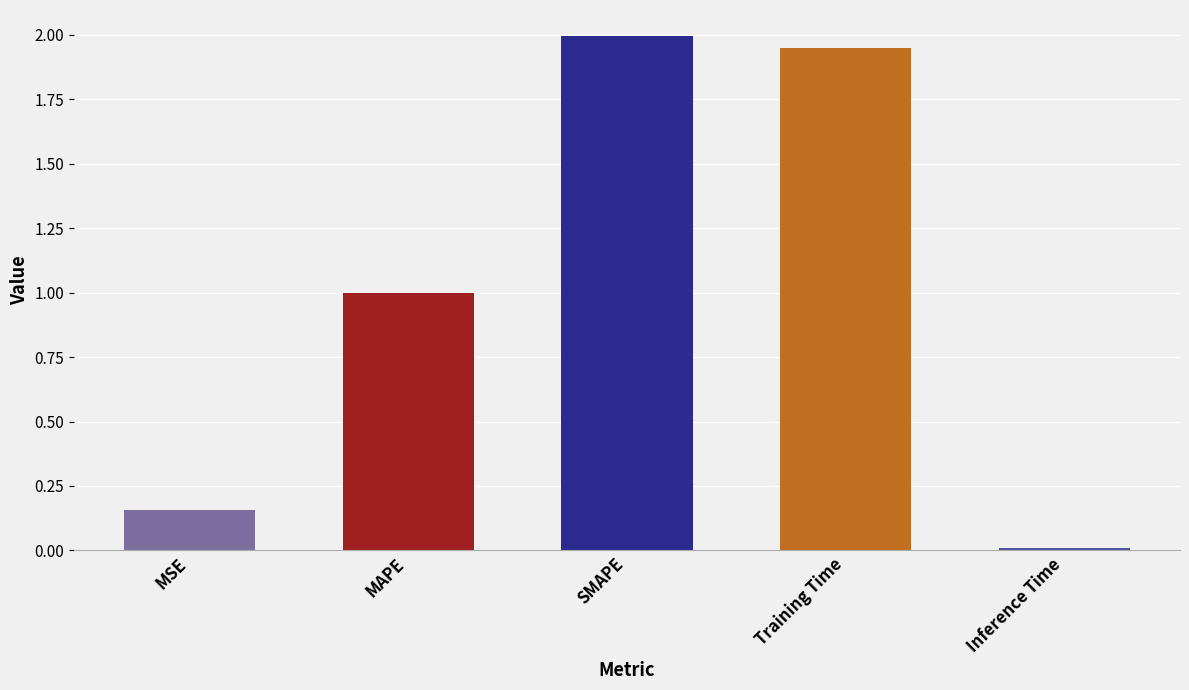

Rank the categories by value from highest to lowest.

SMAPE, Training Time, MAPE, MSE, Inference Time